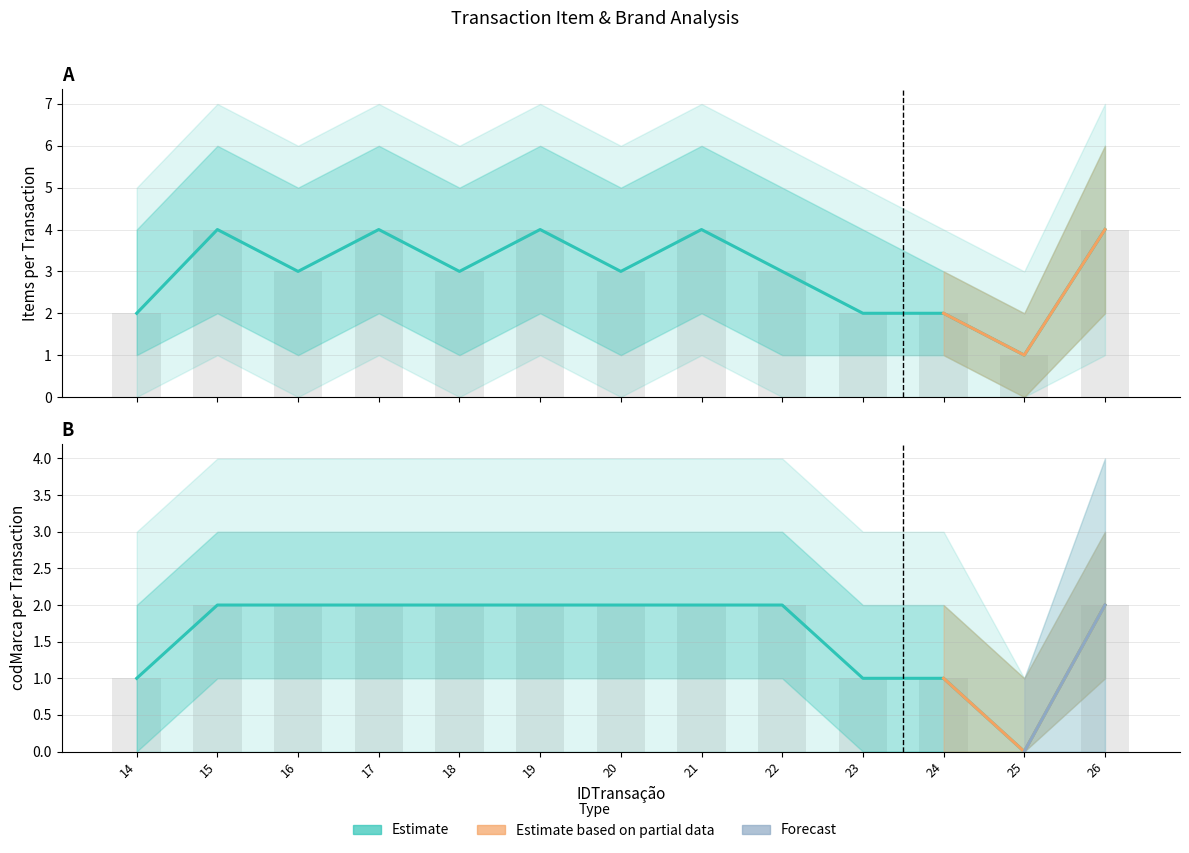

What is the value of the item bar at the 11th from the left?

2